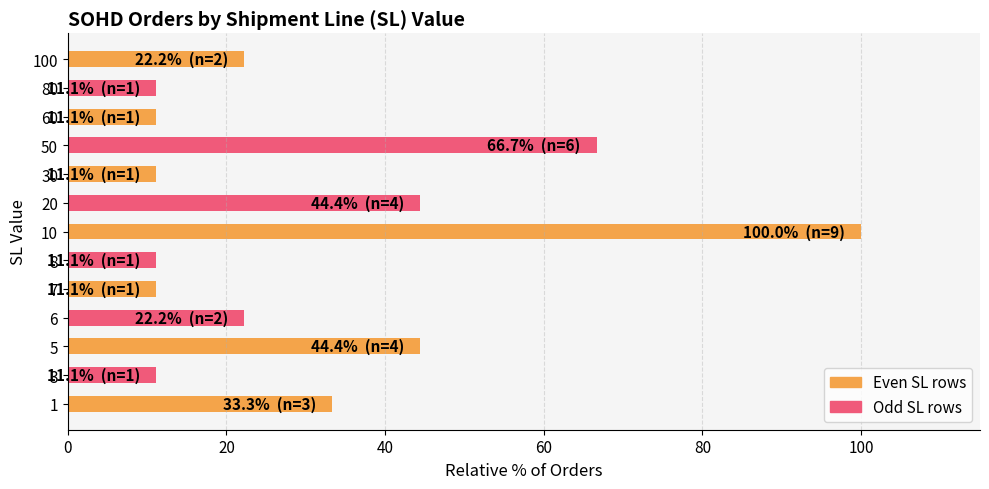

What is the greatest value displayed?

100.0